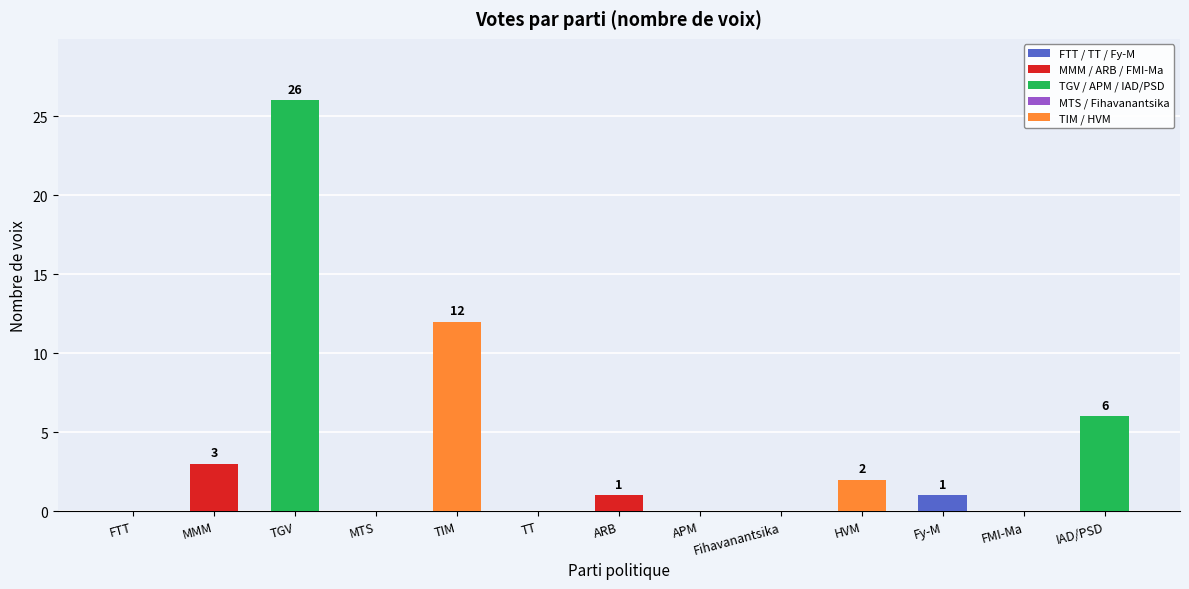

What is the greatest value displayed?

26